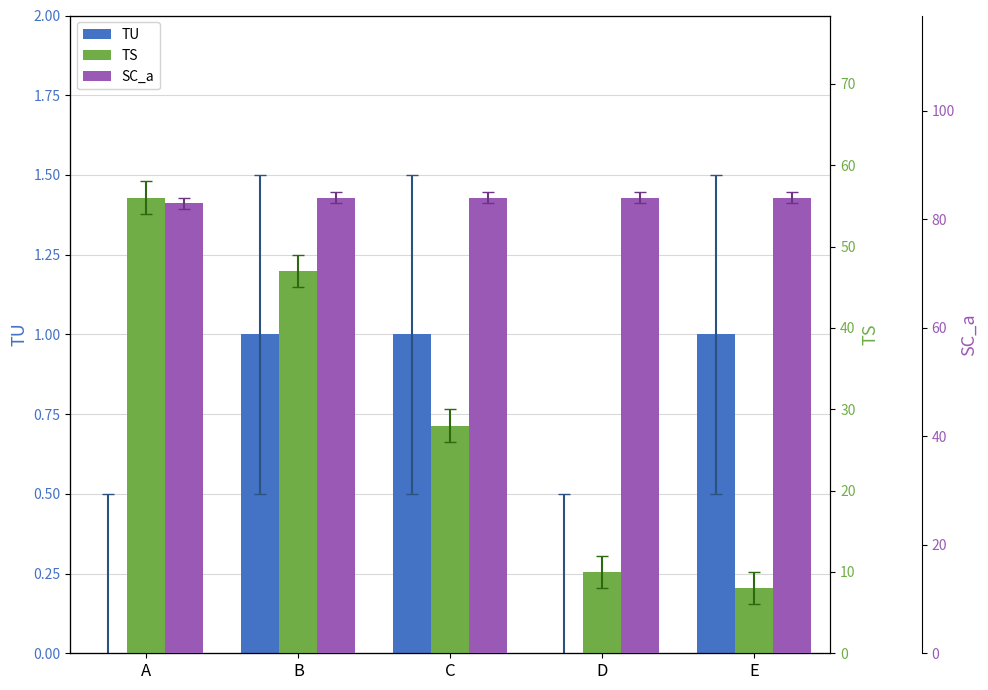

Rank the categories by TU value from lowest to highest.

A, D, B, C, E